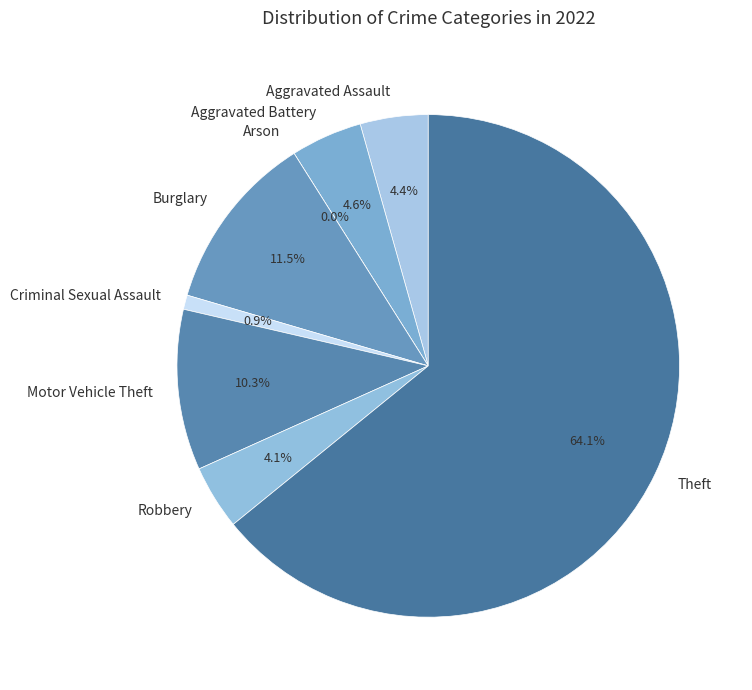

To the nearest percent, what portion does Aggravated Assault represent?

4%